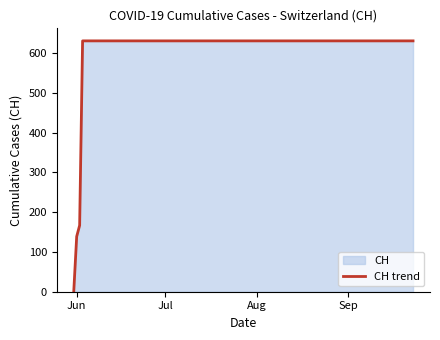

What is the difference between the maximum and minimum values?

631